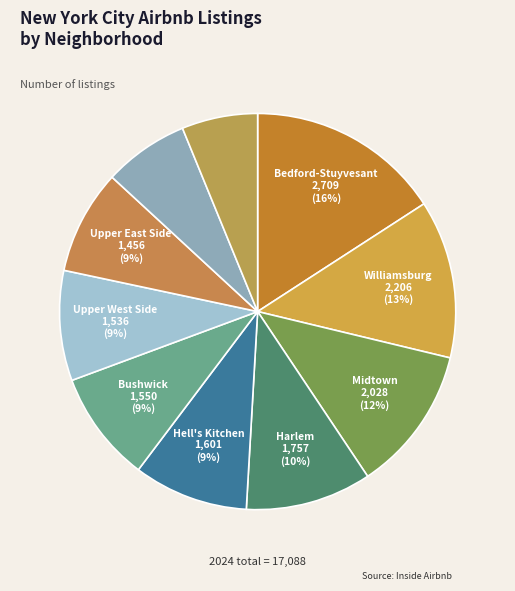

Rank the categories by value from lowest to highest.

East Village, Crown Heights, Upper East Side, Upper West Side, Bushwick, Hell's Kitchen, Harlem, Midtown, Williamsburg, Bedford-Stuyvesant